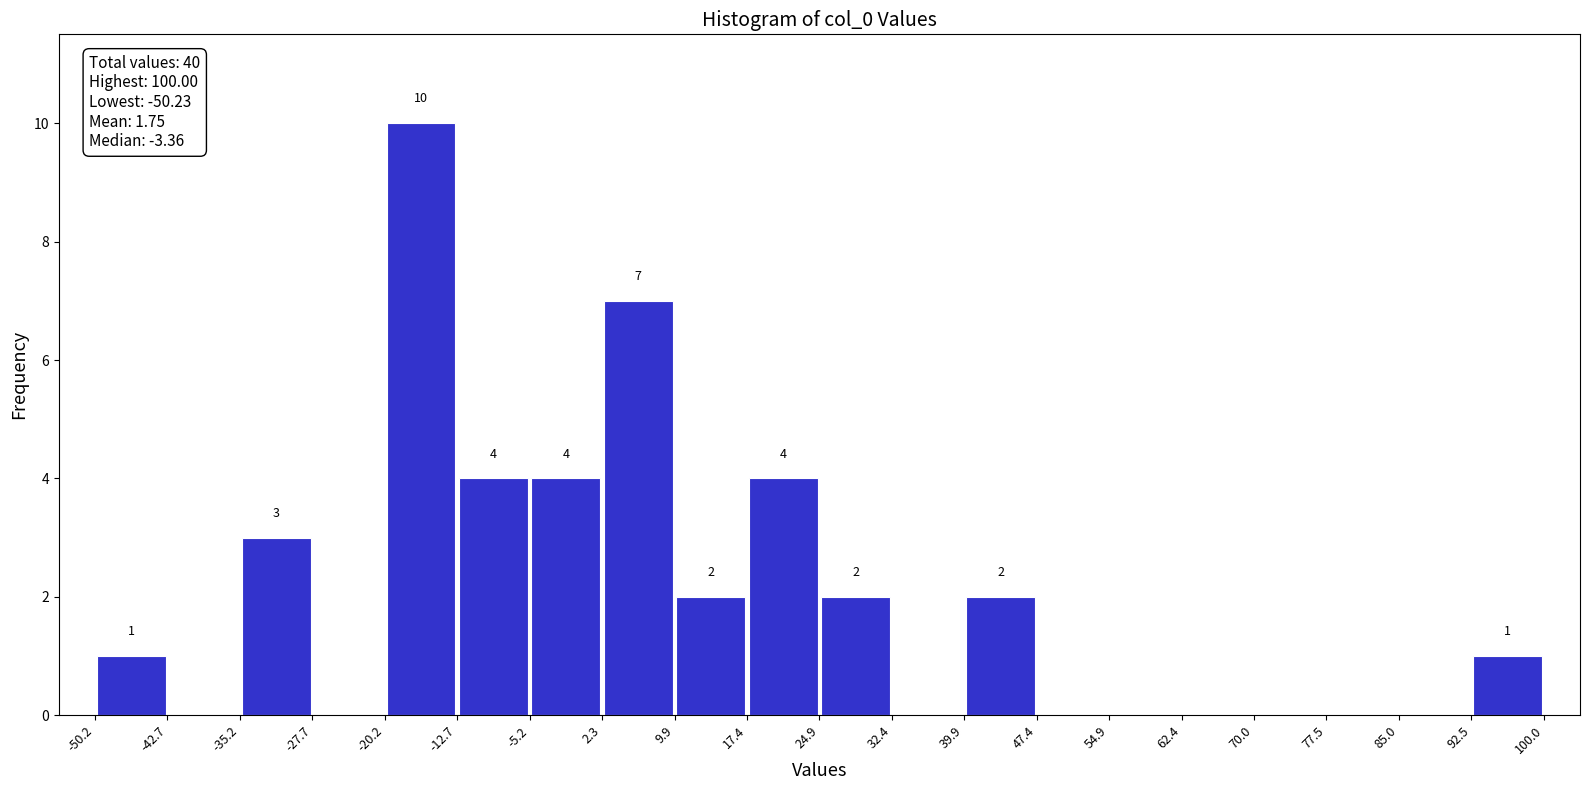

Which range on the x-axis has the tallest bar?

-20.2 to -12.7